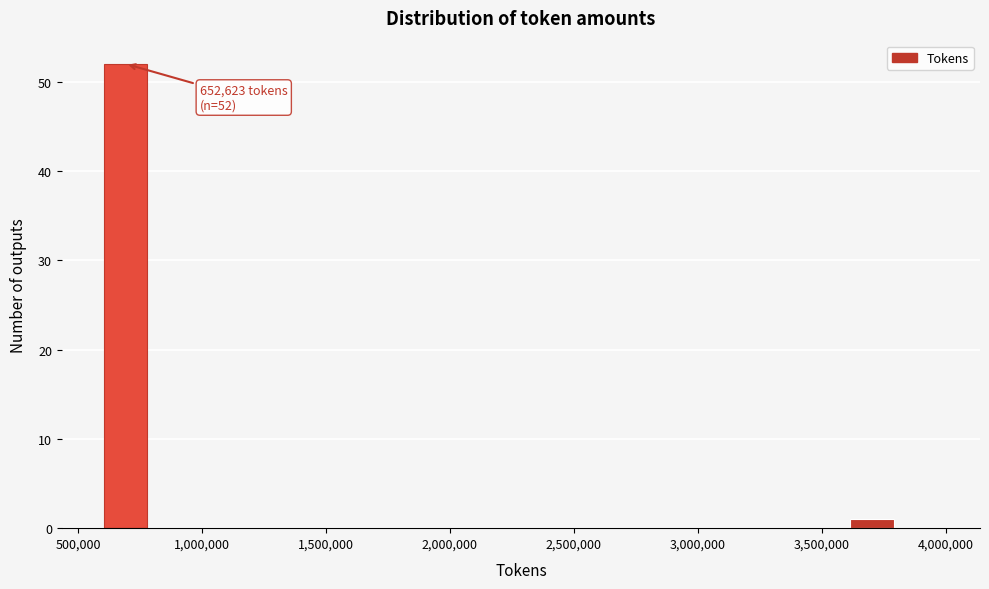

Around what value on the x-axis is the tallest bar? Give the approximate position of its centre, as read against the axis.

700000